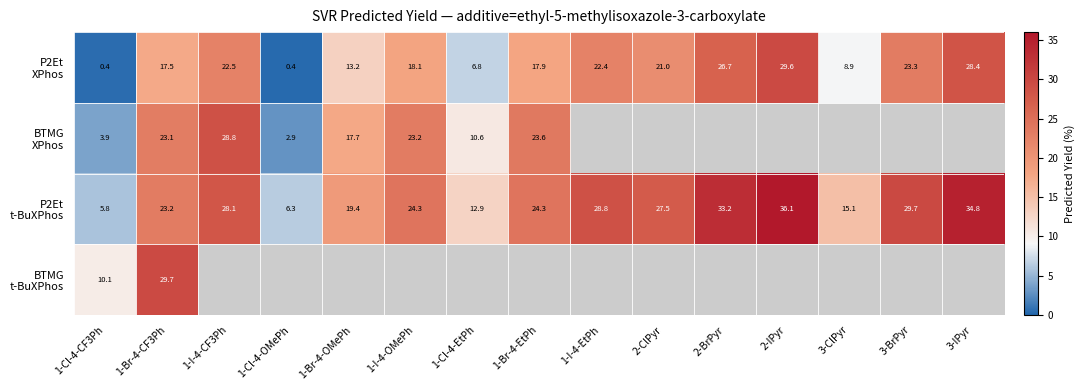

Which category has the lowest value in the BTMG t-BuXPhos series?

1-Cl-4-CF3Ph